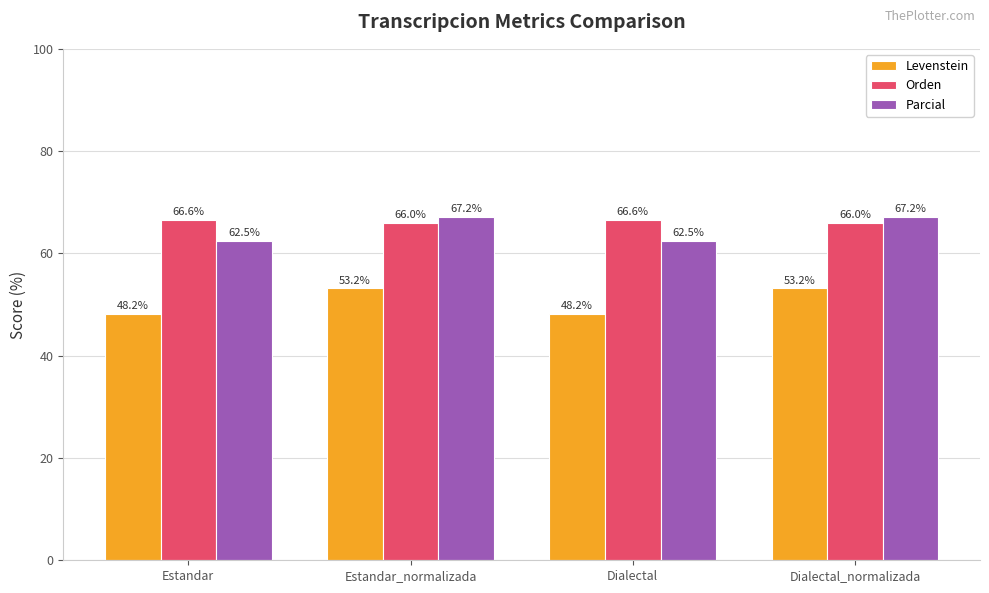

How many bars are there in total?

12